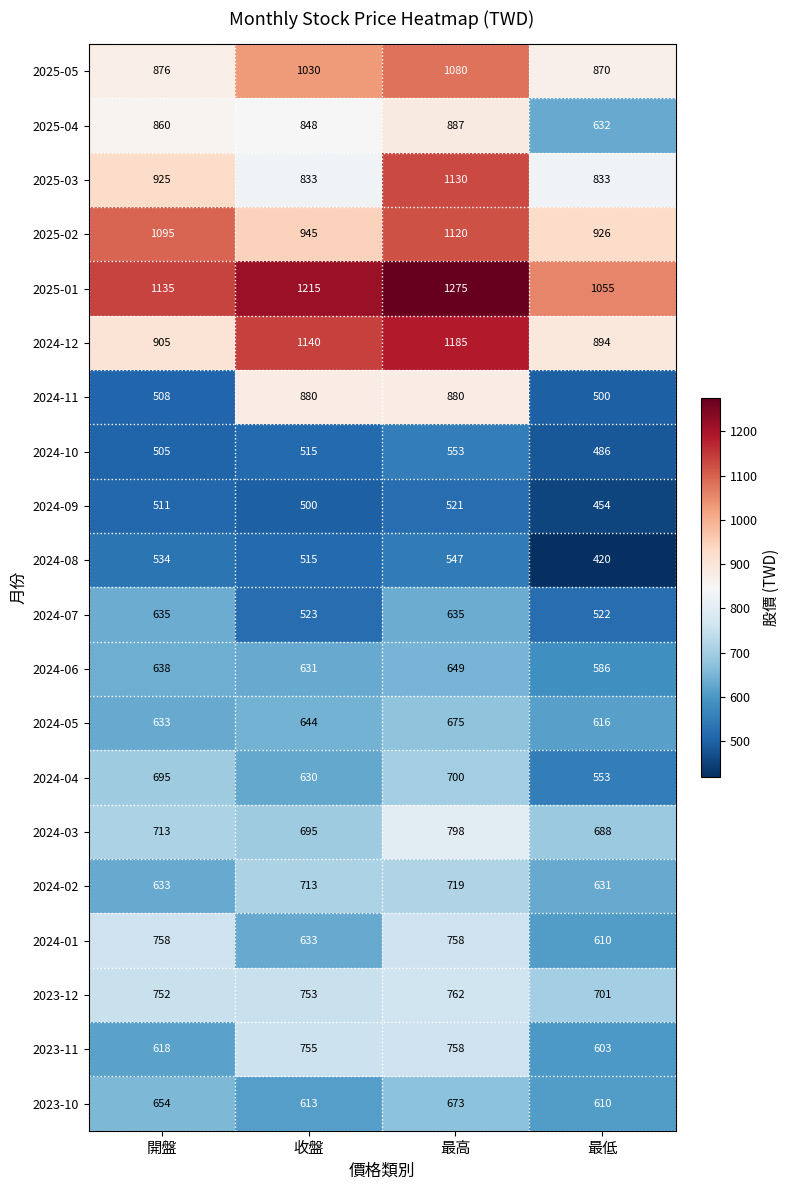

How many categories are shown in the chart?

4